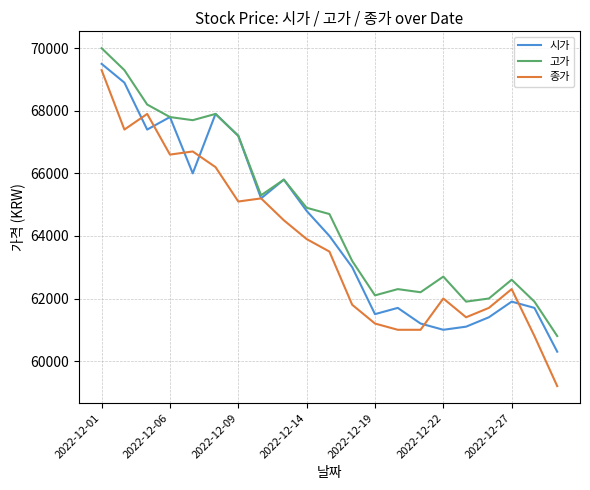

What are all the series names shown in the legend?

시가, 고가, 종가